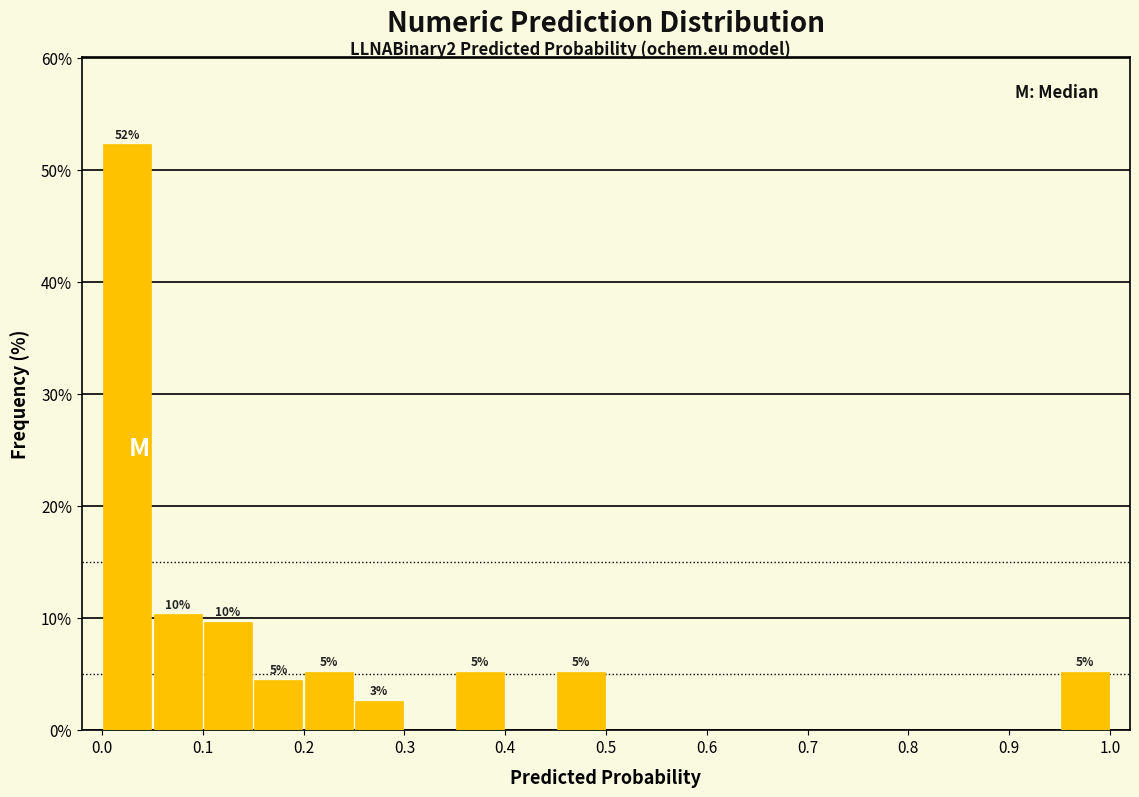

Over which range of the x-axis is the bar tallest?

0.00 to 0.05